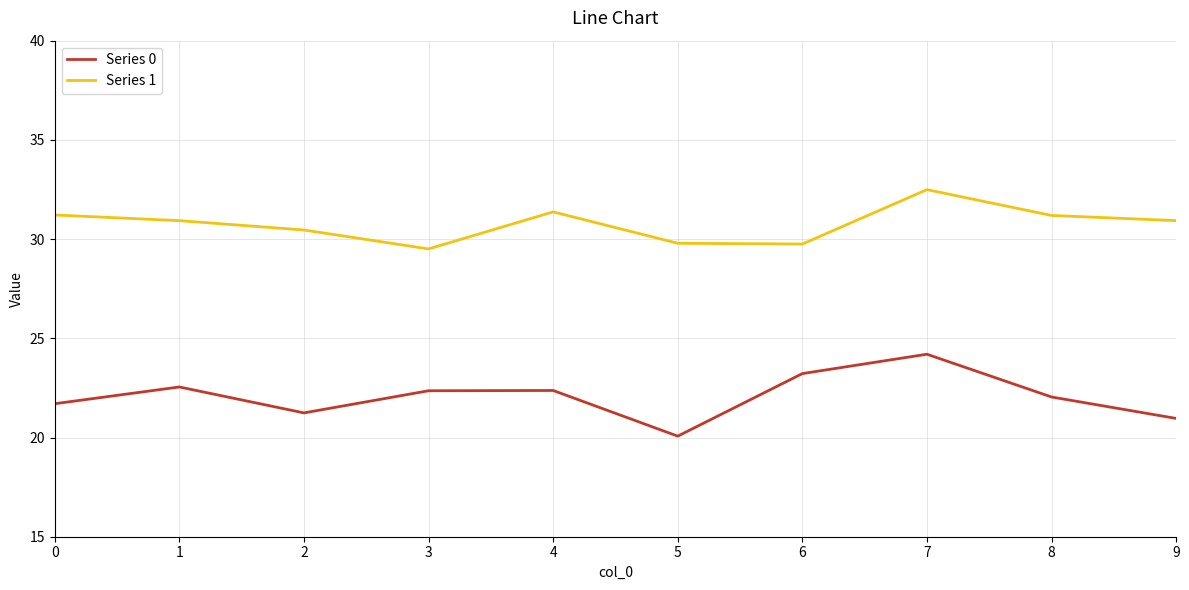

True or false: Series 1 has a value of 31.4 at 4.

True